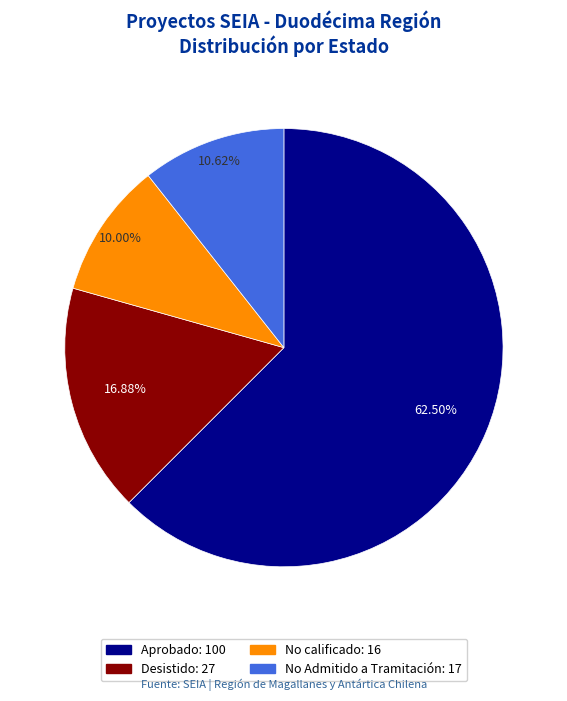

Count the number of slices in the pie.

4